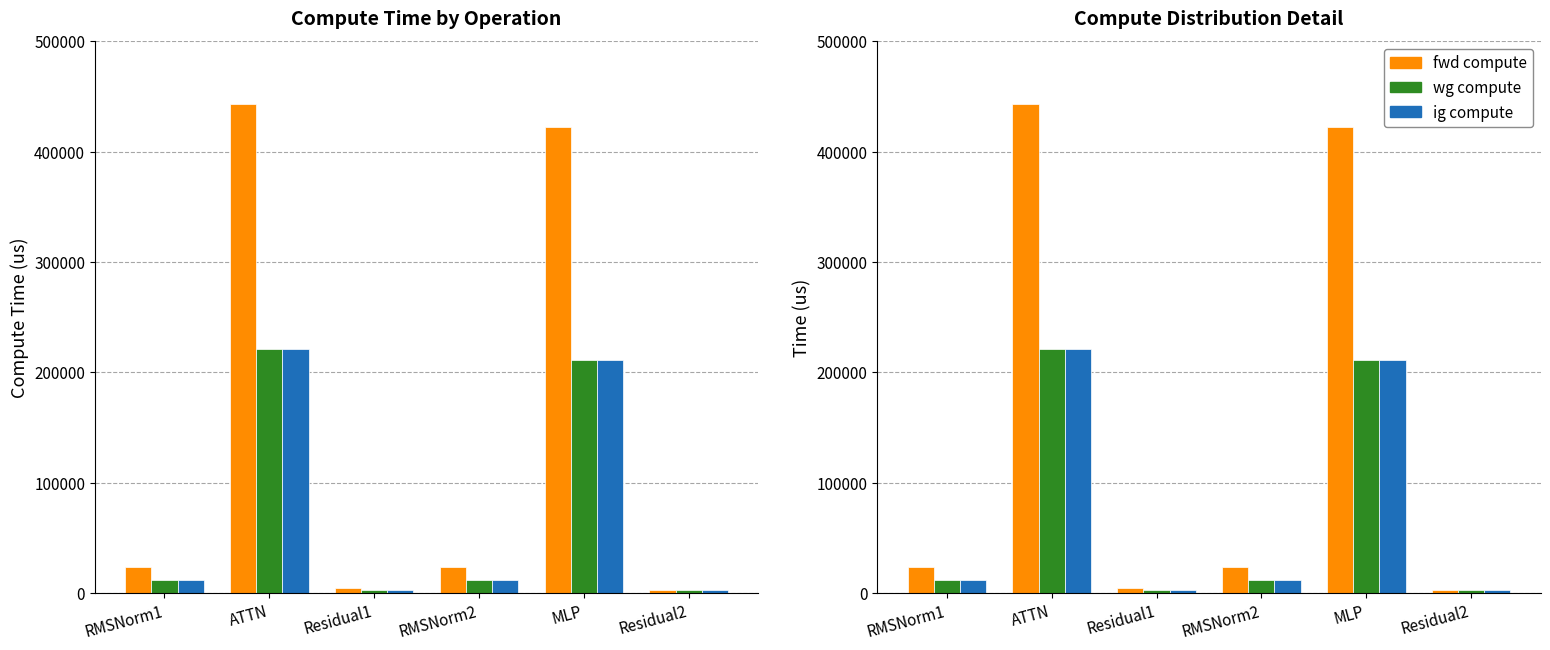

What is the maximum value shown in the chart?

442957.8